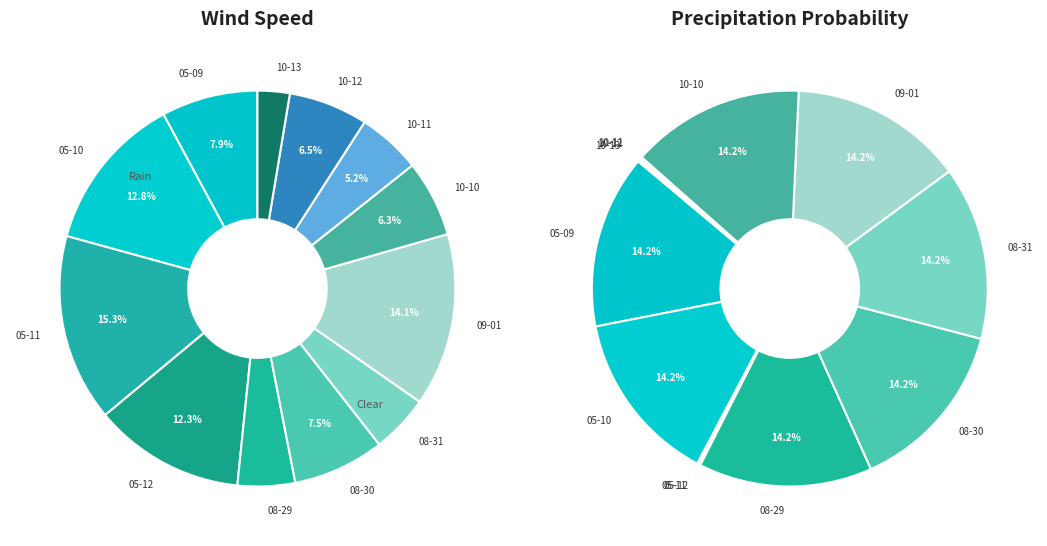

Does 10 account for over 50% of the chart?

No